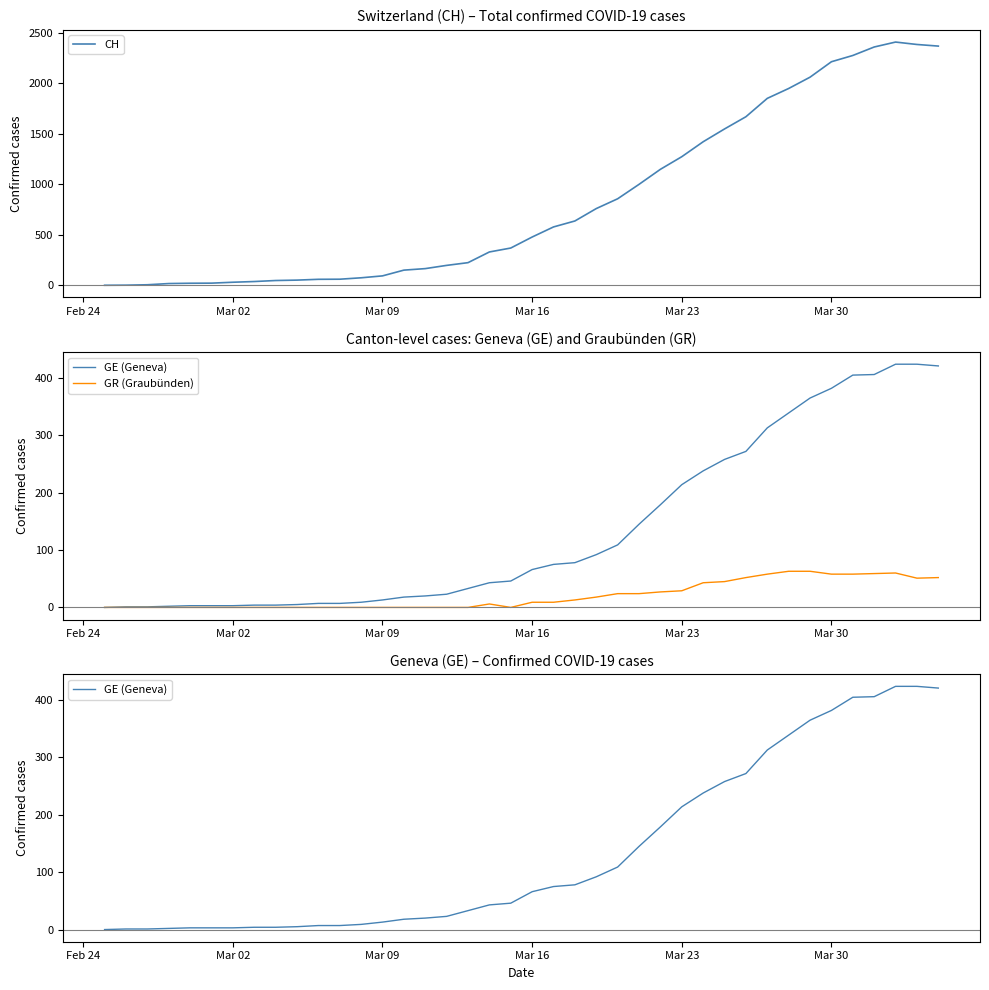

True or false: GR (Graubünden) and CH intersect in this chart.

False